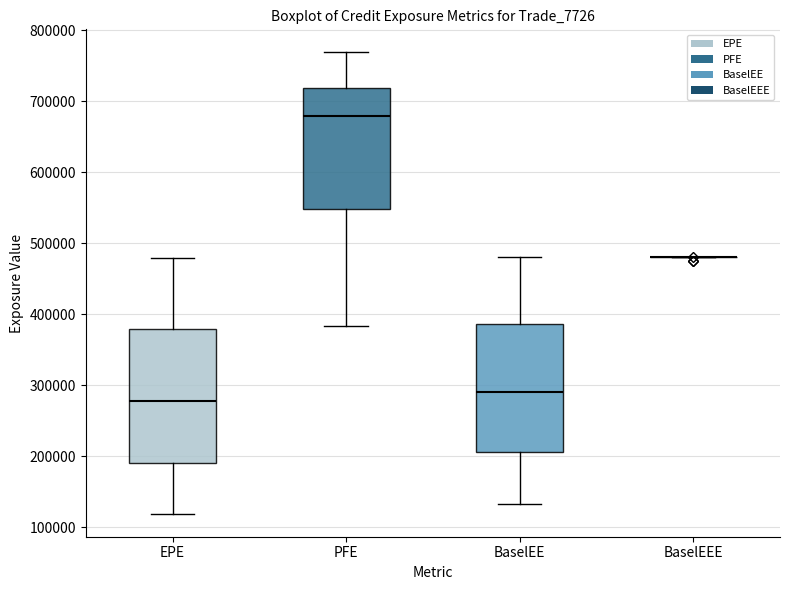

Comparing the boxes themselves (not the whiskers), which one is the tallest?

EPE